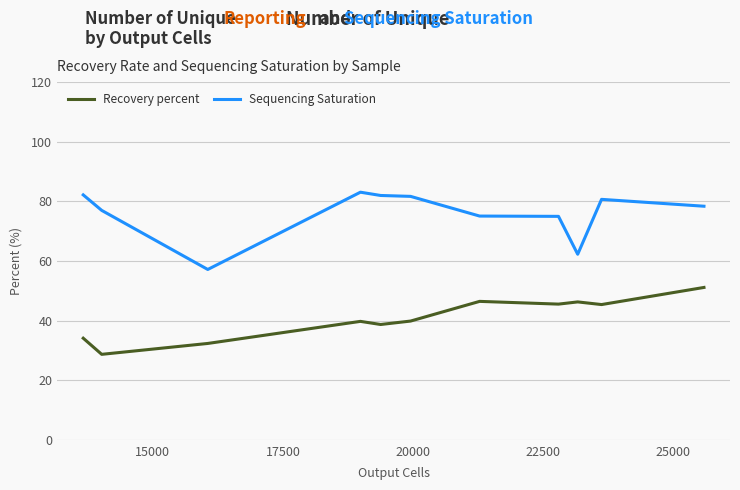

Which series has the largest total across all categories?

Sequencing Saturation